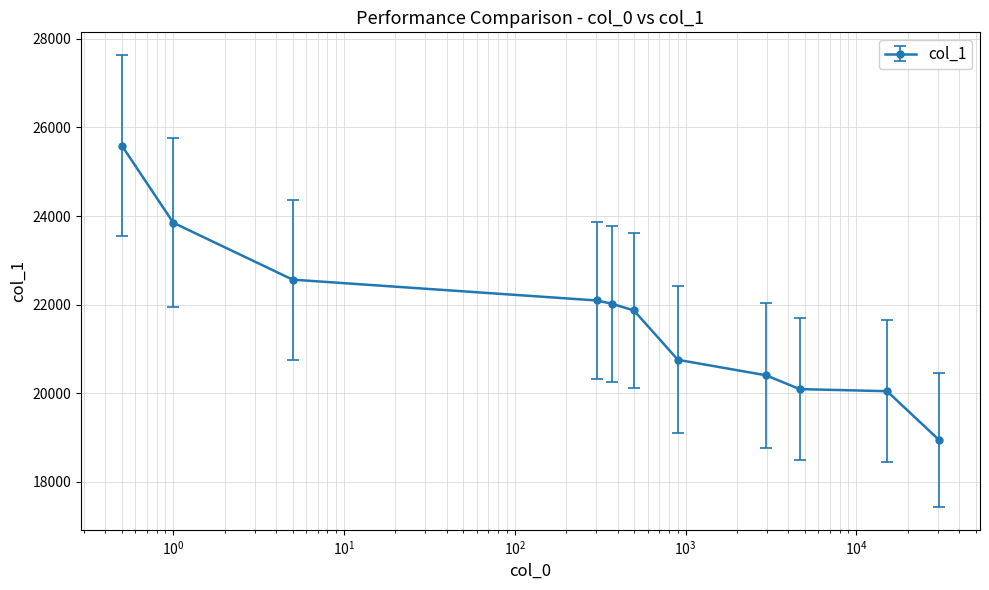

What is the sum of all values?

238245.0